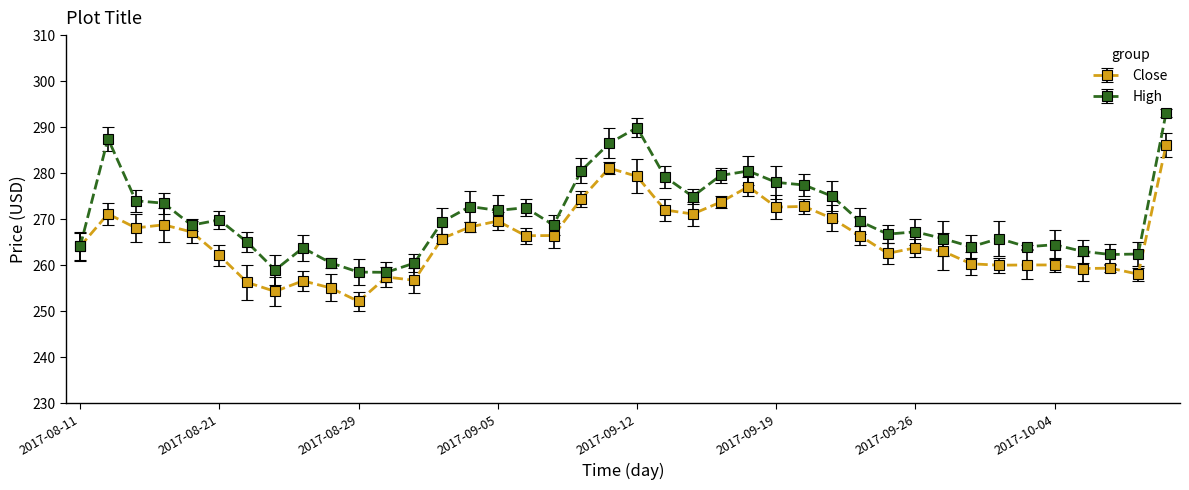

What is the value of the High point at the 6th from the left?

269.9